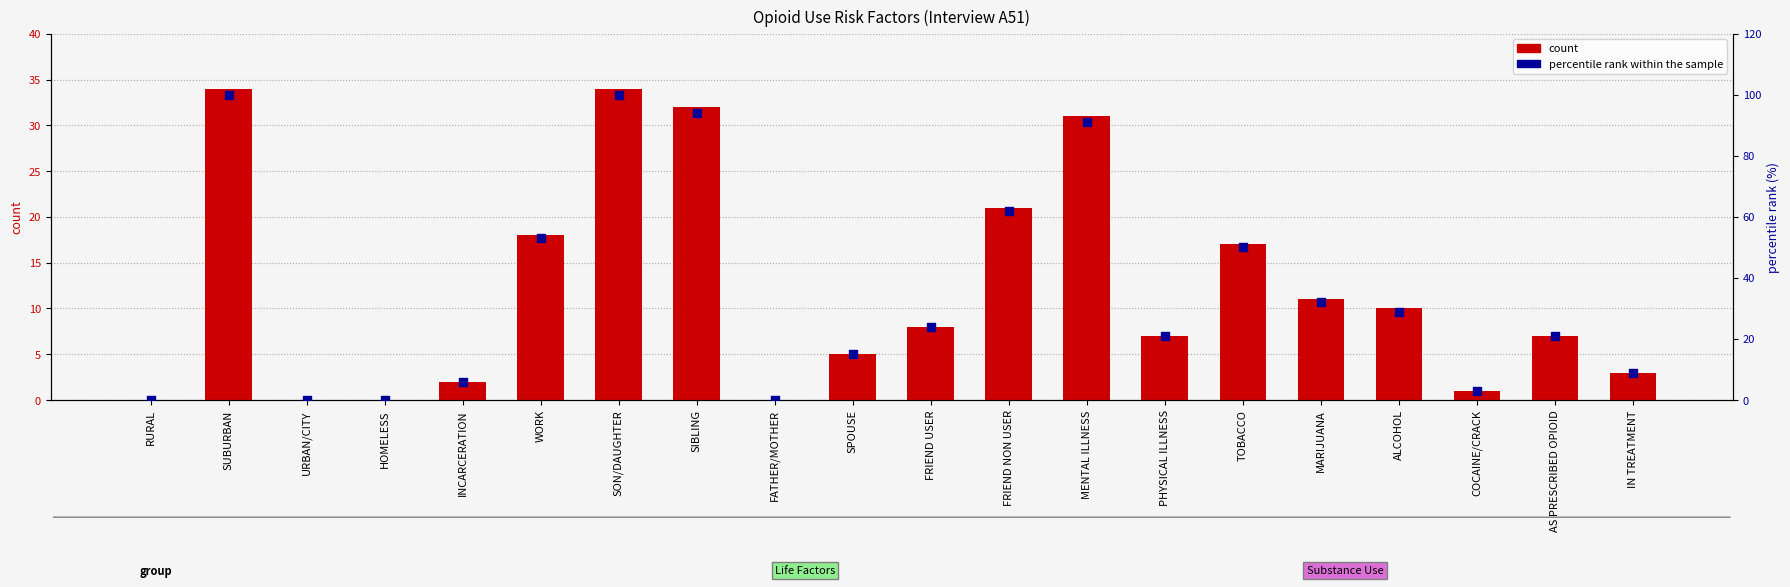

Which series has the largest total across all categories?

percentile rank within the sample